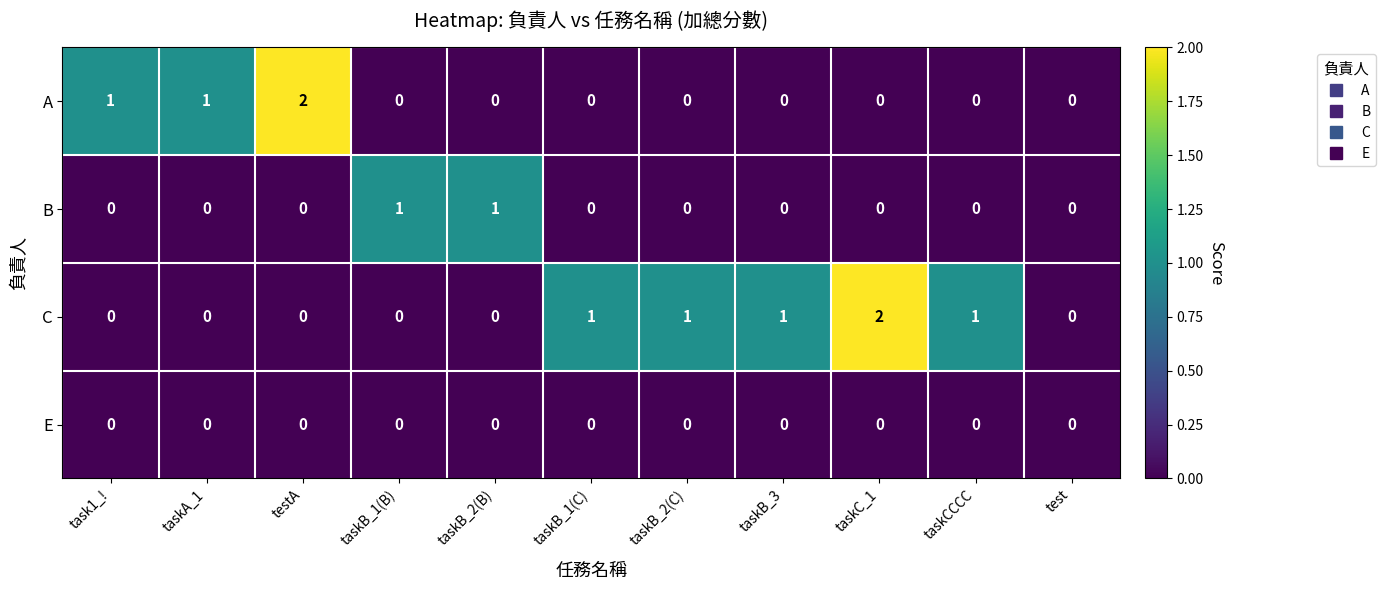

Which series has the largest total across all categories?

C